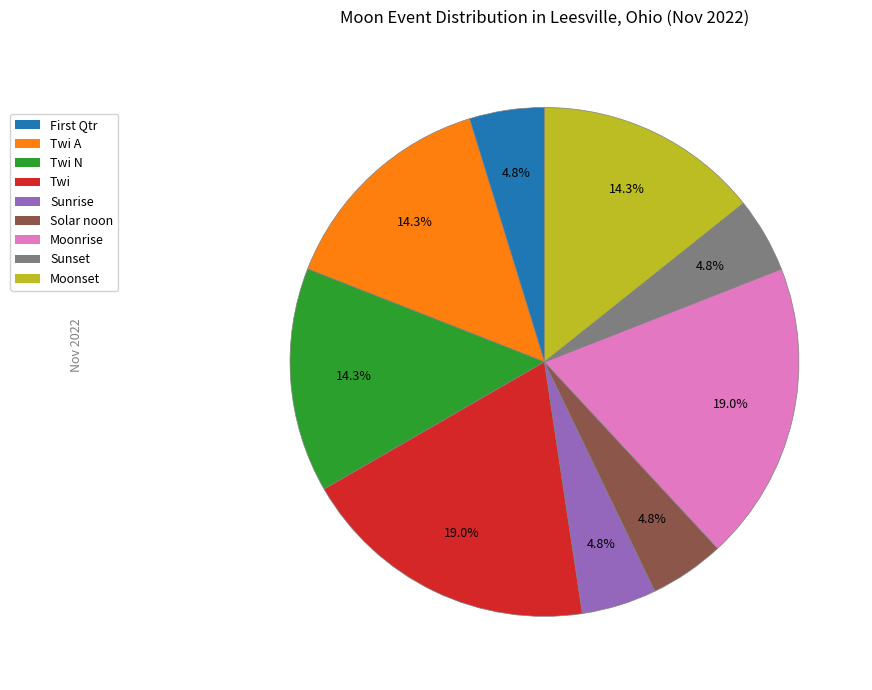

How many slices are in this pie chart?

9